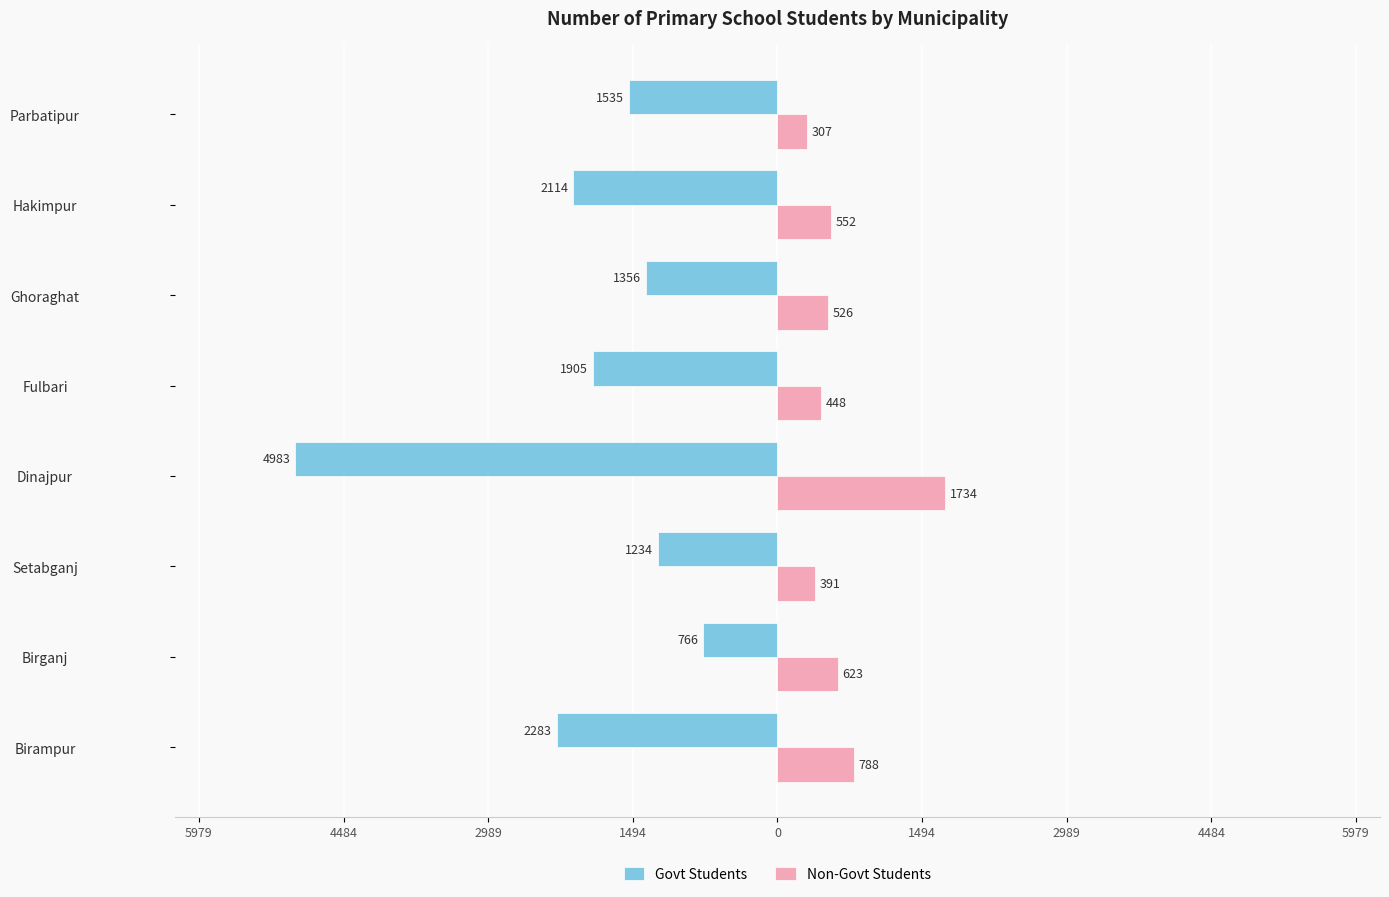

What are all the series names shown in the legend?

Govt Students, Non-Govt Students